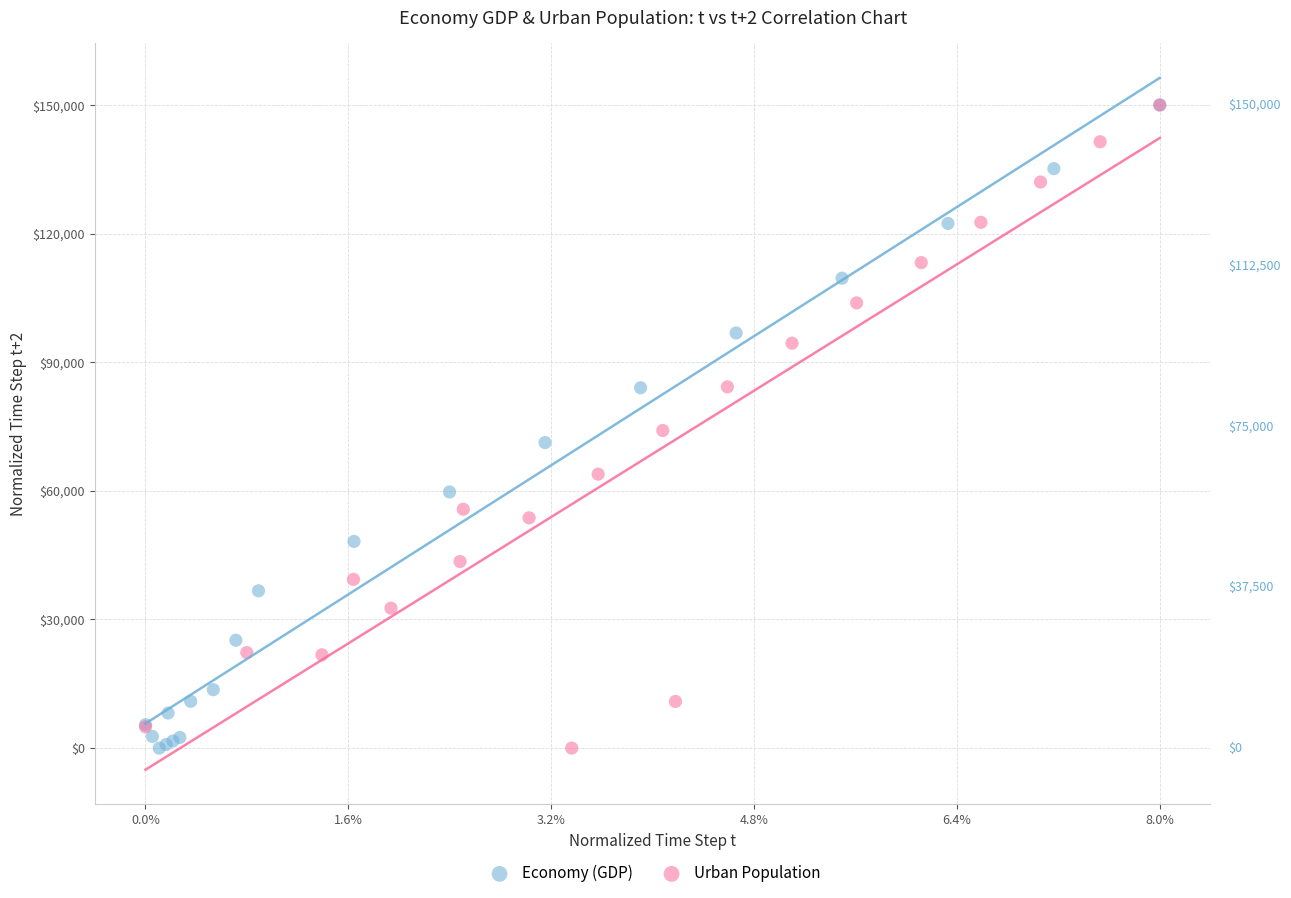

What are all the series names shown in the legend?

Economy (GDP), Urban Population